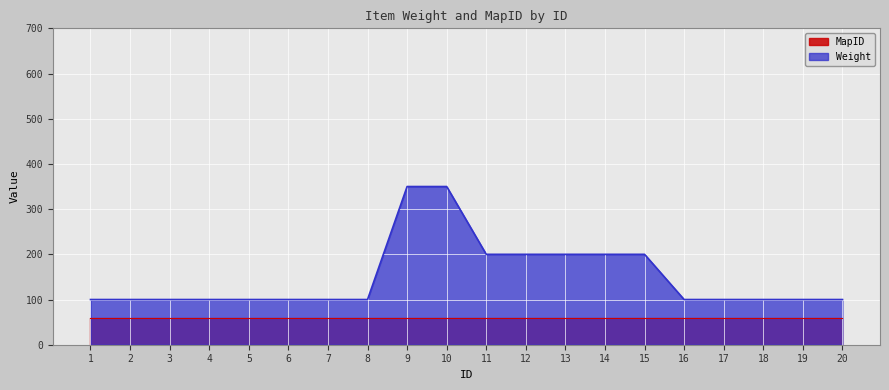

What is the value of the 11th point from the left?

200